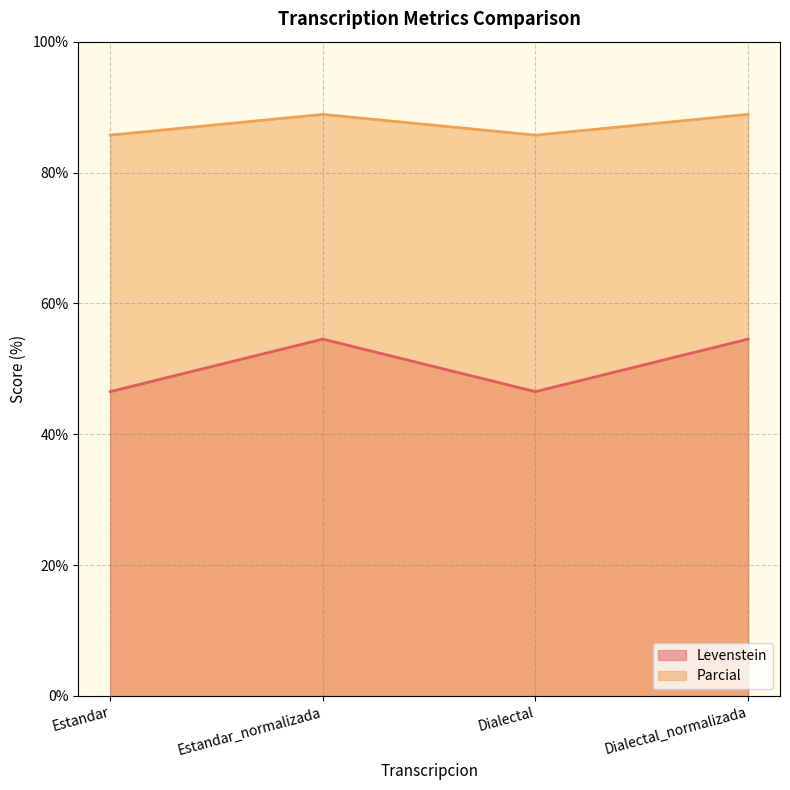

Where is the first local minimum for Levenstein?

Dialectal